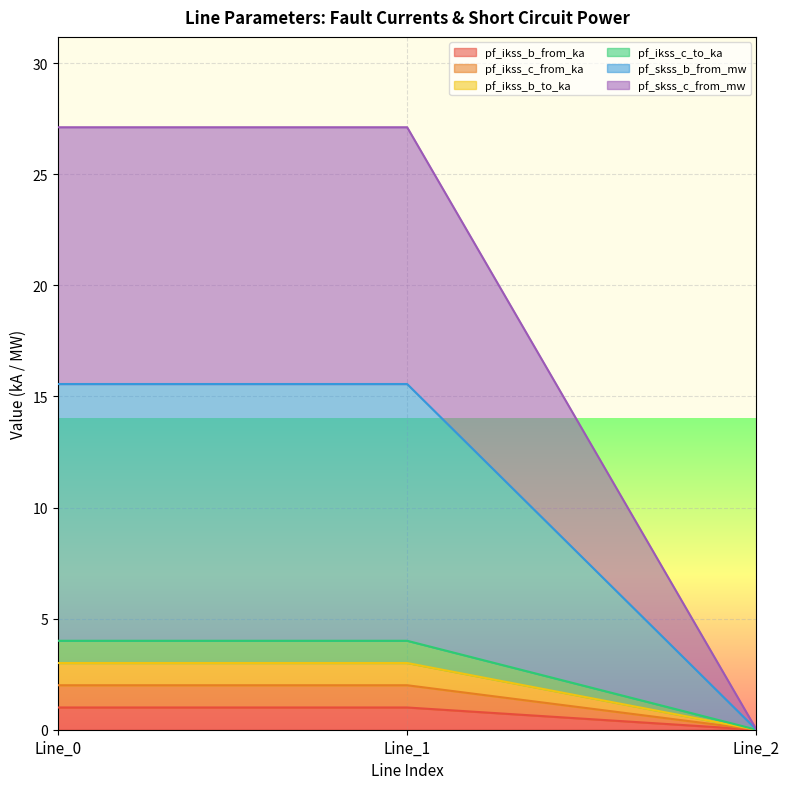

Does the chart display data point markers on the line(s)?

No